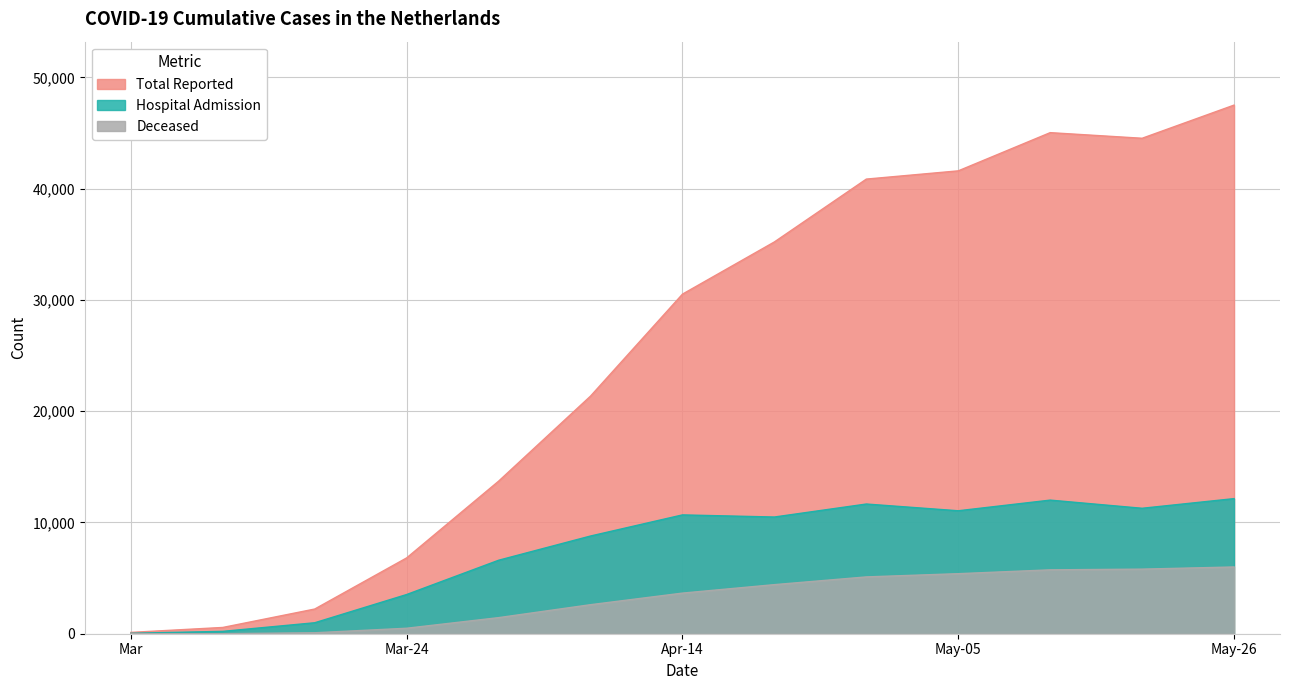

List the series in order of their overall mean, highest first.

Total Reported, Hospital Admission, Deceased